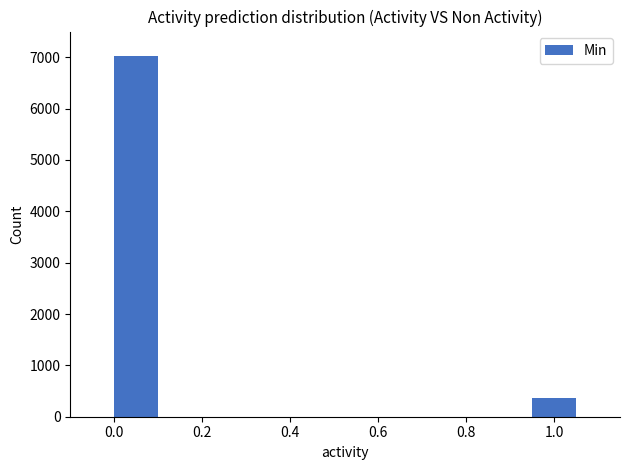

What is the average value?

3700